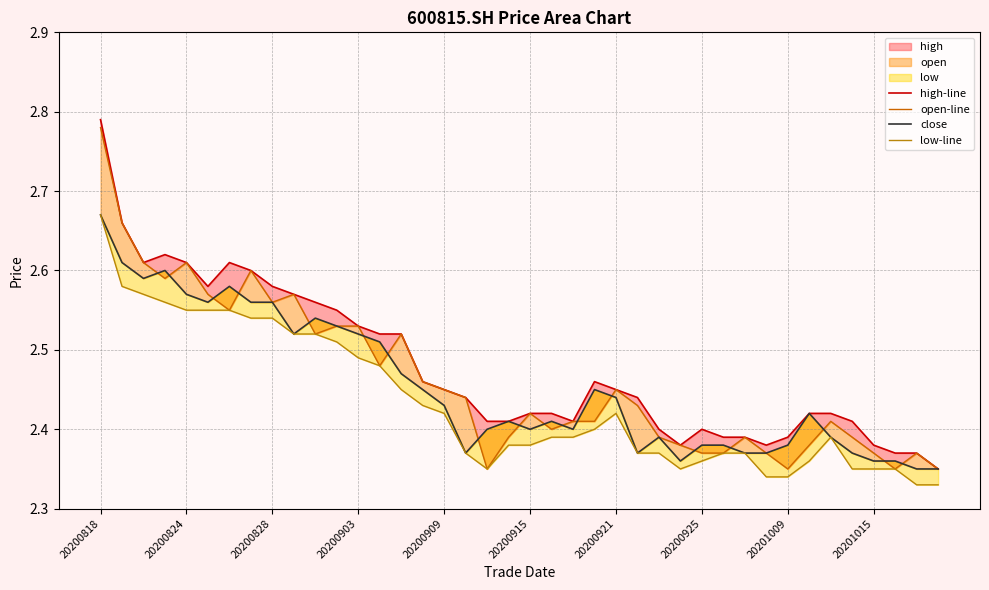

Reading right to left, extract all data points from this chart.

high-line: 2.4	2.4	2.4	2.4	2.4	2.4	2.4	2.4	2.4	2.4	2.4	2.4	2.4	2.4	2.4	2.5	2.5	2.4	2.4	2.4	2.4	2.4	2.4	2.5	2.5	2.5	2.5	2.5	2.5	2.6	2.6	2.6	2.6	2.6	2.6	2.6	2.6	2.6	2.7	2.8
open-line: 2.4	2.4	2.4	2.4	2.4	2.4	2.4	2.4	2.4	2.4	2.4	2.4	2.4	2.4	2.4	2.5	2.4	2.4	2.4	2.4	2.4	2.4	2.4	2.5	2.5	2.5	2.5	2.5	2.5	2.5	2.6	2.6	2.6	2.5	2.6	2.6	2.6	2.6	2.7	2.8
close: 2.4	2.4	2.4	2.4	2.4	2.4	2.4	2.4	2.4	2.4	2.4	2.4	2.4	2.4	2.4	2.4	2.5	2.4	2.4	2.4	2.4	2.4	2.4	2.4	2.5	2.5	2.5	2.5	2.5	2.5	2.5	2.6	2.6	2.6	2.6	2.6	2.6	2.6	2.6	2.7
low-line: 2.3	2.3	2.4	2.4	2.4	2.4	2.4	2.3	2.3	2.4	2.4	2.4	2.4	2.4	2.4	2.4	2.4	2.4	2.4	2.4	2.4	2.4	2.4	2.4	2.4	2.5	2.5	2.5	2.5	2.5	2.5	2.5	2.5	2.5	2.5	2.5	2.6	2.6	2.6	2.7